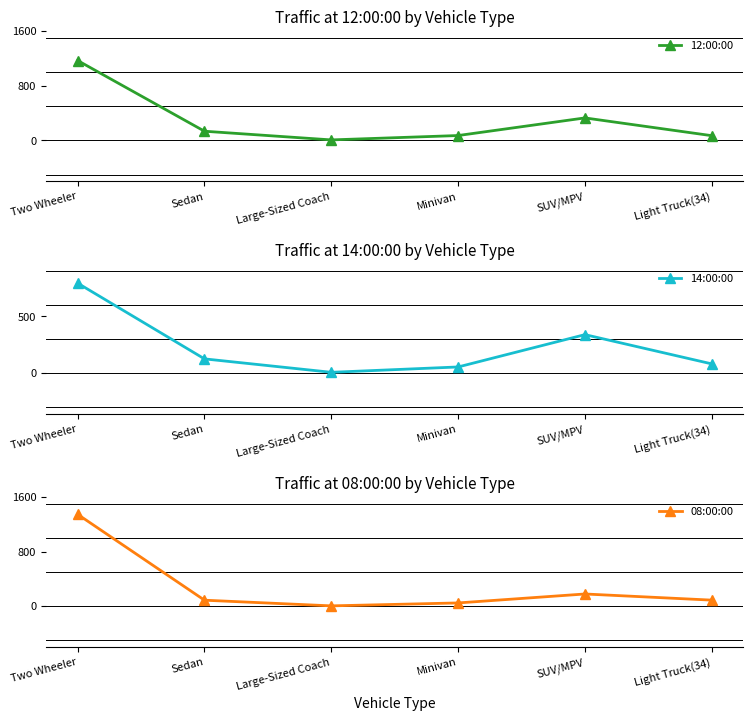

What are all the series names shown in the legend?

12:00:00, 14:00:00, 08:00:00